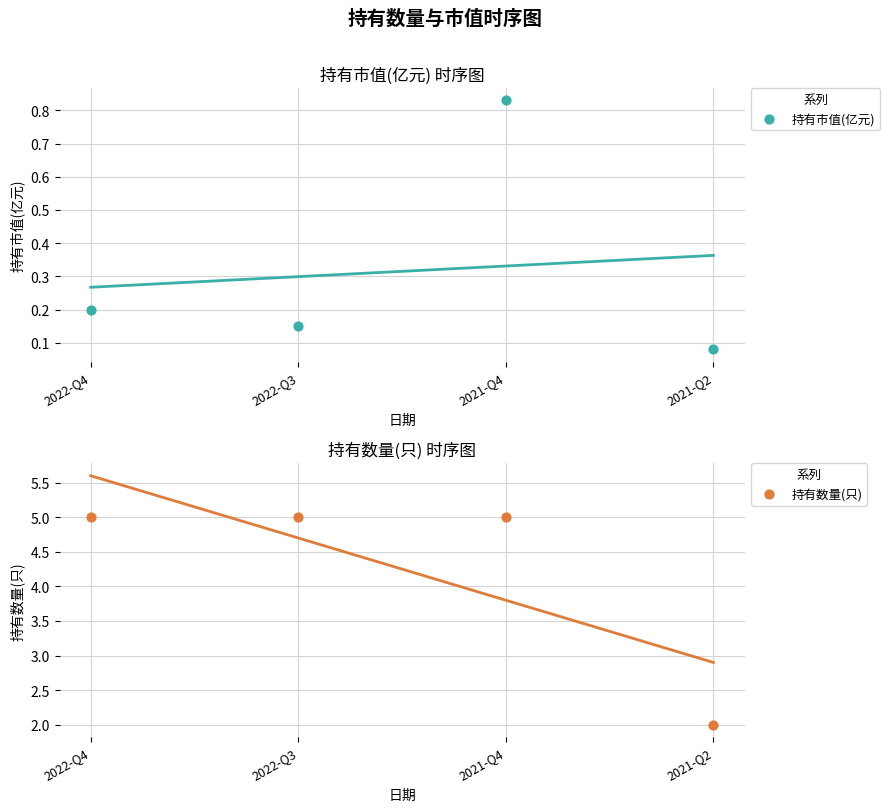

Which series reaches the minimum Y coordinate?

持有市值(亿元)